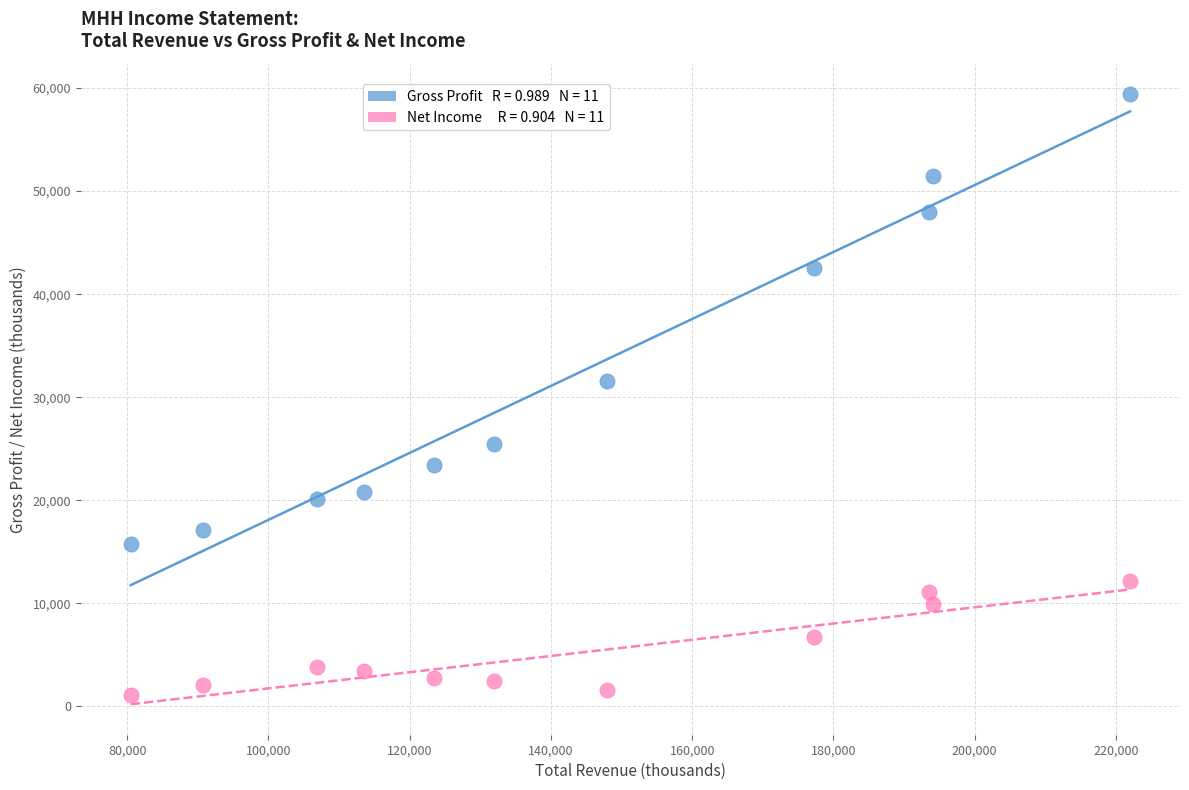

Across all data points, what is the range of Y values (max minus min)?

58300